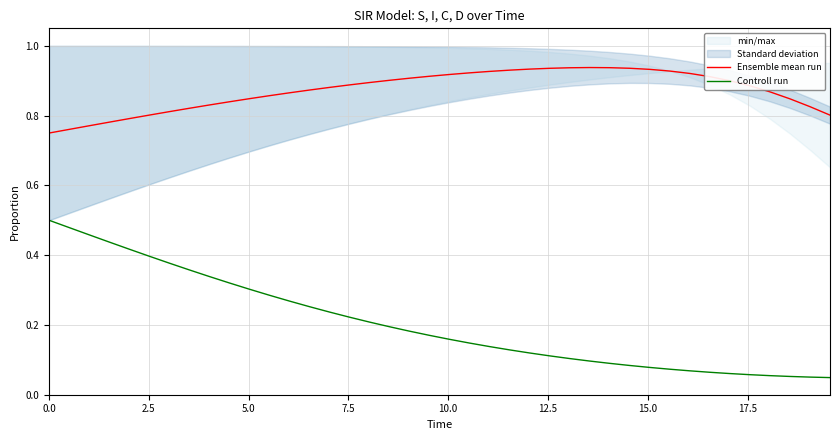

Reading right to left, extract all data points from this chart.

Ensemble mean run: 0.8	0.8	0.8	0.9	0.9	0.9	0.9	0.9	0.9	0.9	0.9	0.9	0.9	0.9	0.9	0.9	0.9	0.9	0.9	0.9	0.9	0.9	0.9	0.9	0.9	0.9	0.9	0.9	0.9	0.8	0.8	0.8	0.8	0.8	0.8	0.8	0.8	0.8	0.8	0.7
Controll run: 0.0	0.1	0.1	0.1	0.1	0.1	0.1	0.1	0.1	0.1	0.1	0.1	0.1	0.1	0.1	0.1	0.1	0.1	0.1	0.2	0.2	0.2	0.2	0.2	0.2	0.2	0.3	0.3	0.3	0.3	0.3	0.3	0.4	0.4	0.4	0.4	0.4	0.5	0.5	0.5